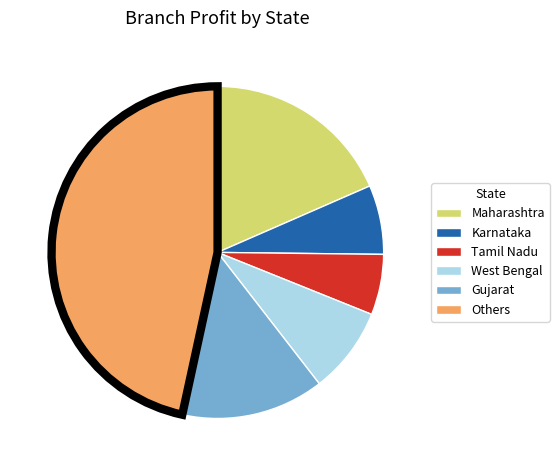

Is there any slice that represents more than half of the pie?

No